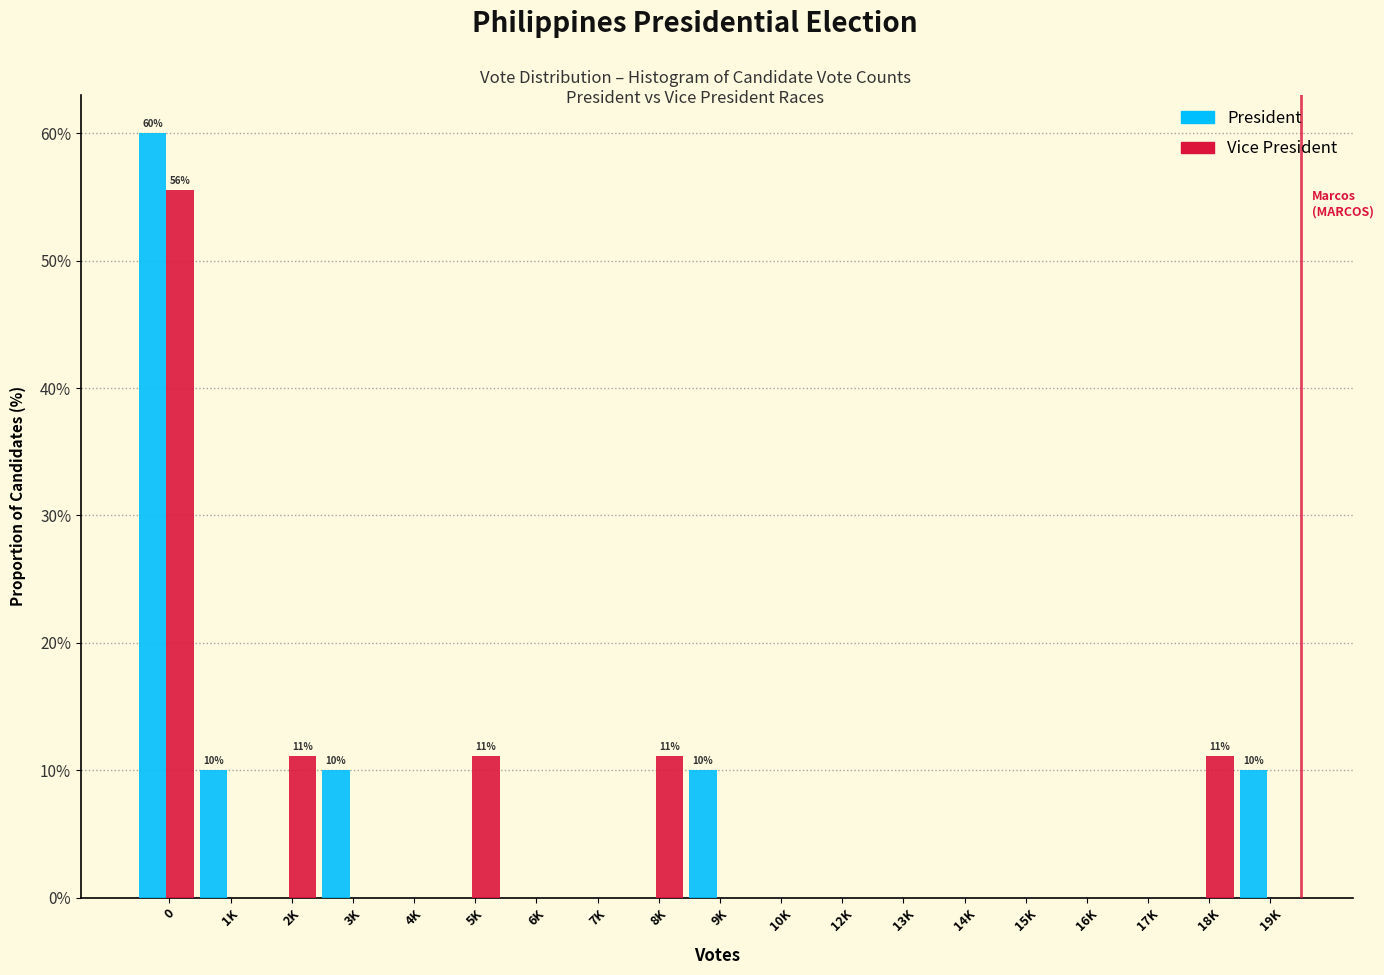

The President series shows 0.0 at 4K. True or false?

True